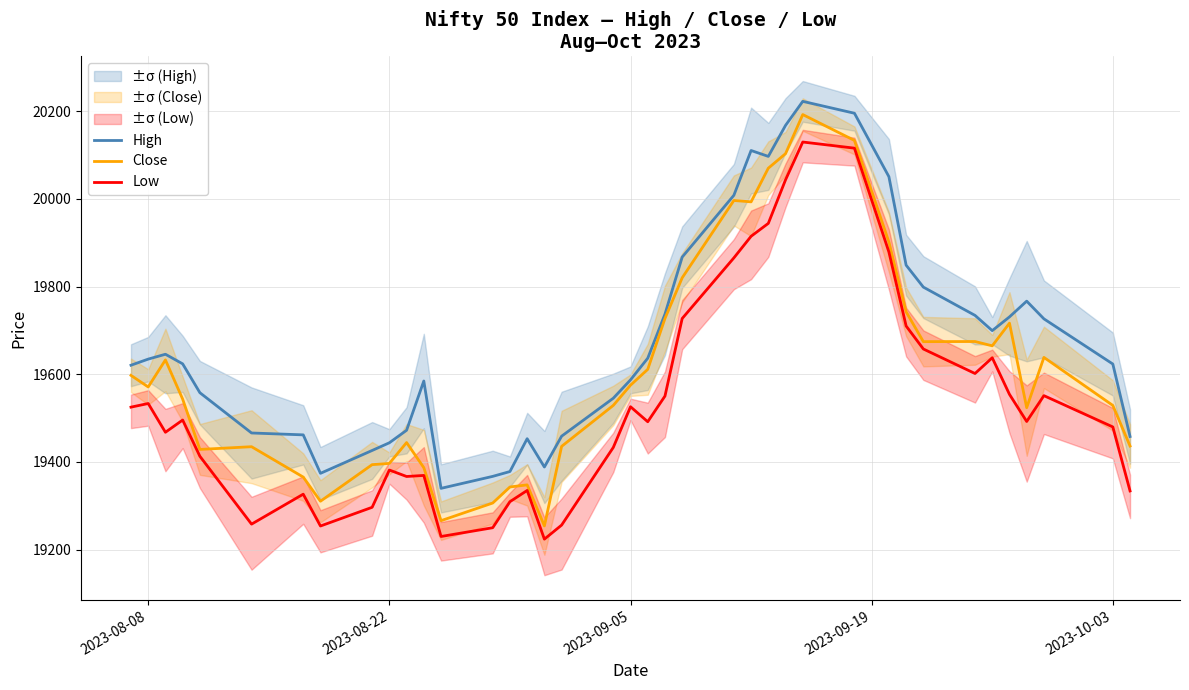

List the series in order of their peak value, lowest first.

Low, Close, High